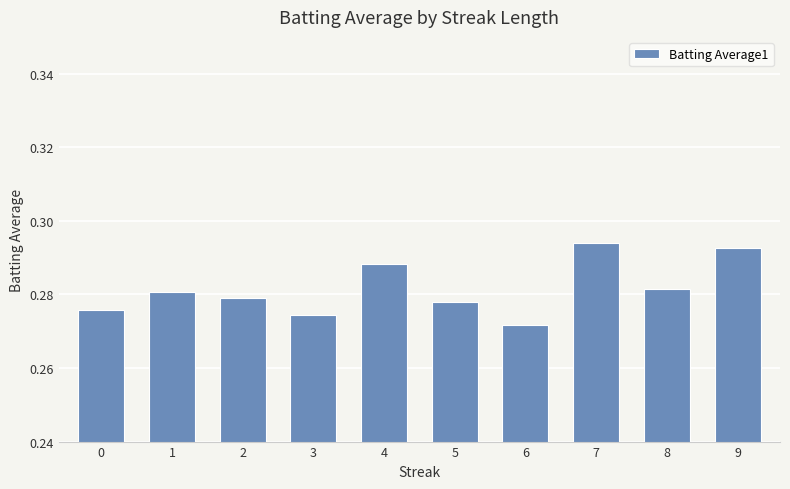

The value at 5 is 0.4. True or false?

False